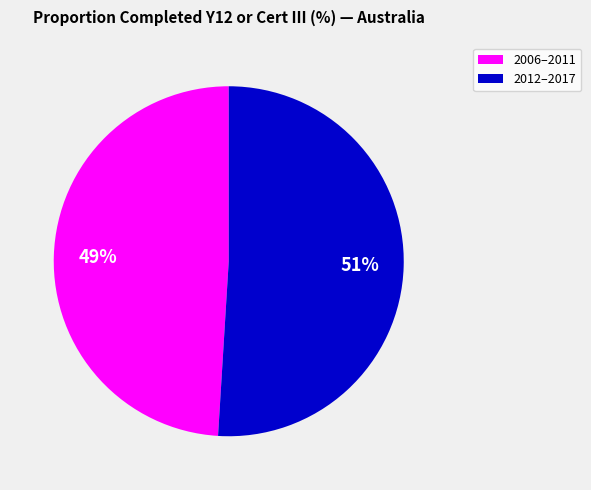

What is the largest slice in the pie chart?

2012–2017